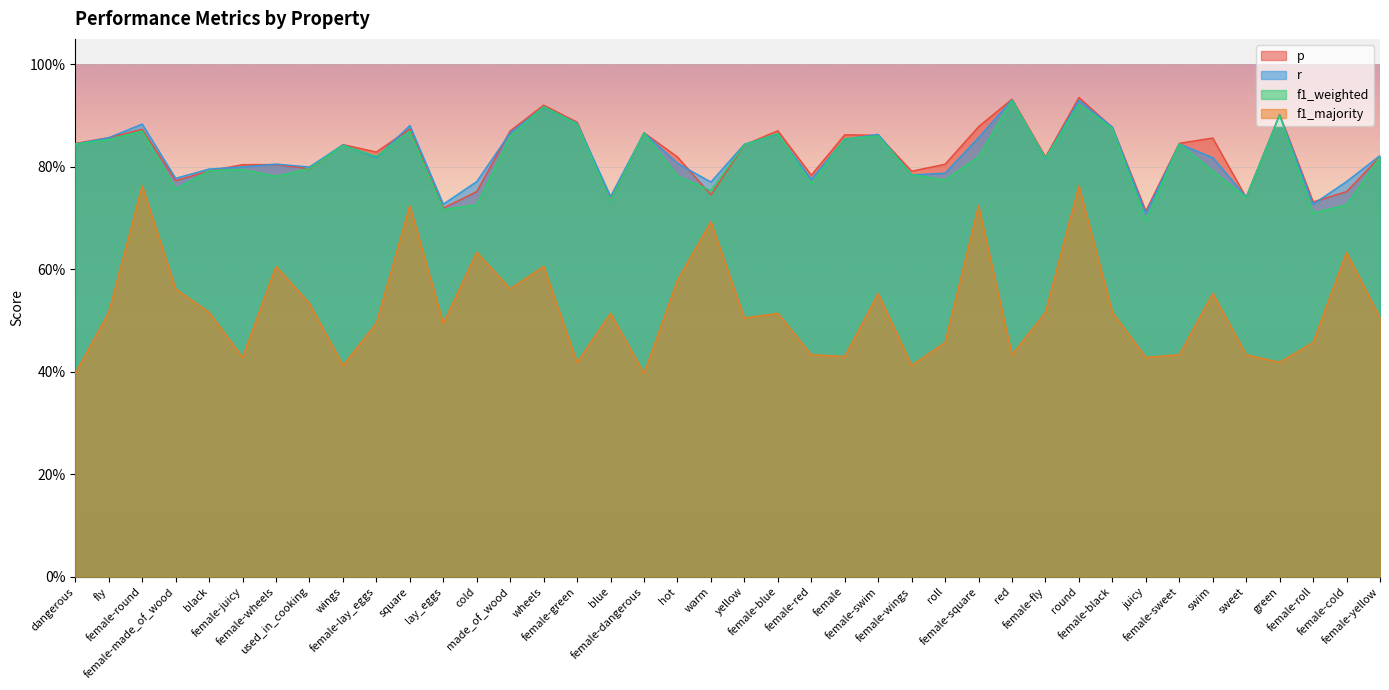

The p series shows 0.8 at female-made_of_wood. True or false?

True